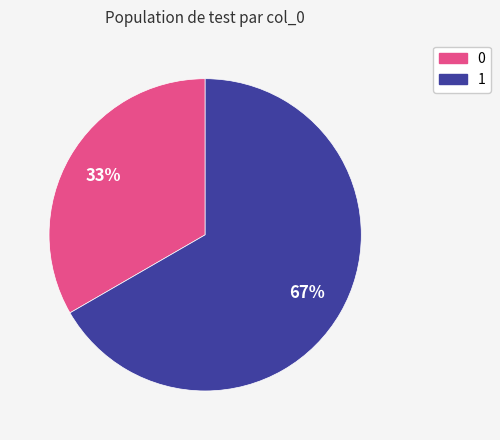

Approximately how many times larger is the value at 1 compared to 0?

2.0